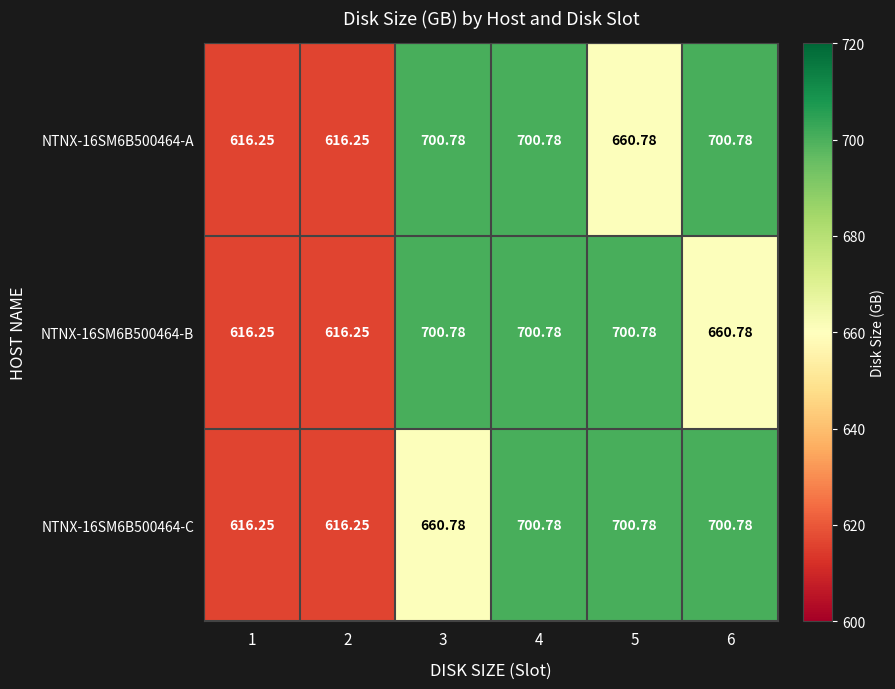

Is the value of NTNX-16SM6B500464-A at 4 greater than the value of NTNX-16SM6B500464-B at 1?

Yes